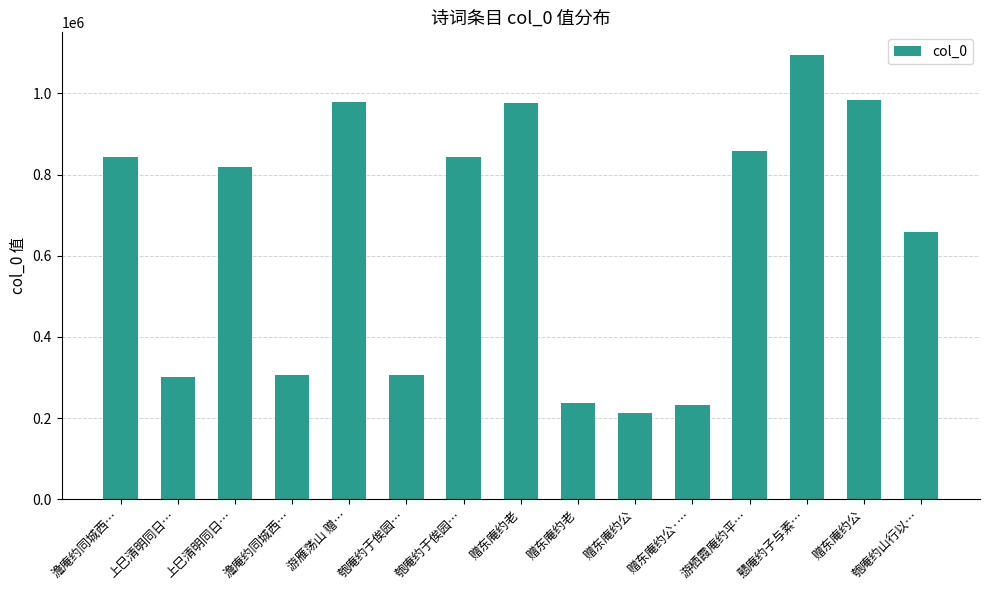

Reading right to left, extract all data points from this chart.

匏庵约山行以…=658453	赠东庵约公=982997	戆庵约子与素…=1095414	游栖霞庵约平…=859107	赠东庵约公·…=232612	赠东庵约公=213081	赠东庵约老=238155	赠东庵约老=977222	匏庵约于俟园…=843032	匏庵约于俟园…=306325	游雁荡山 赠…=978094	澹庵约同城西…=306341	上巳清明同日…=817645	上巳清明同日…=302418	澹庵约同城西…=843054